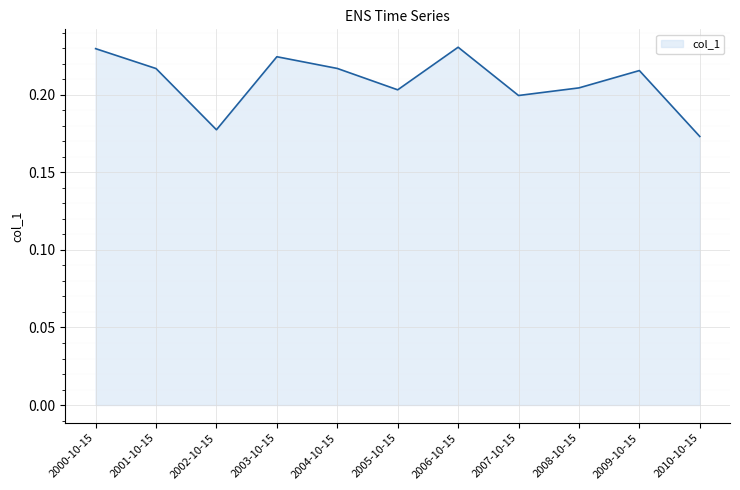

What position from the right is 2007-10-15?

4